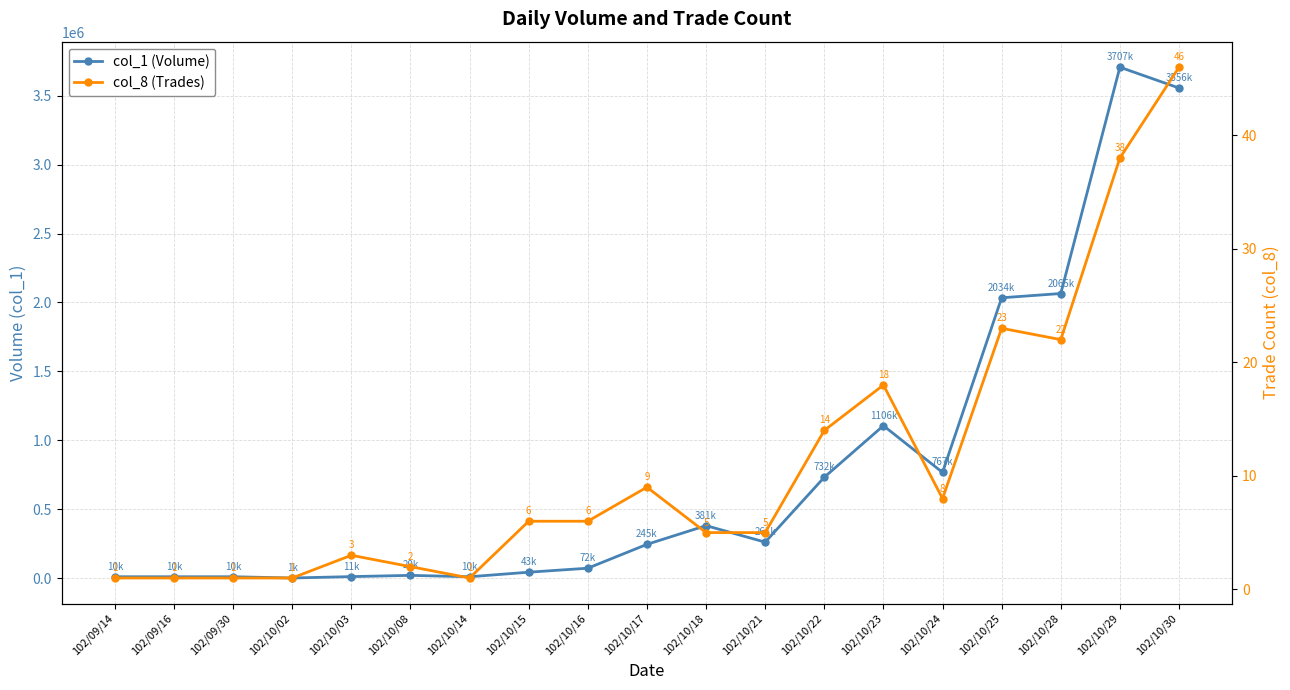

How many lines are shown in the chart?

2